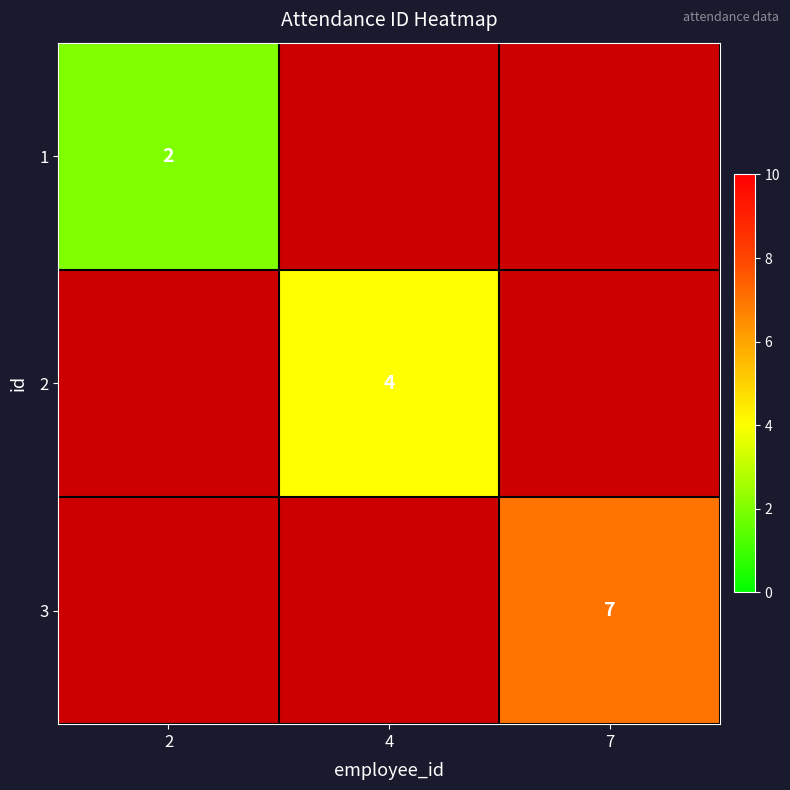

At how many categories does at least one series exceed 6?

1